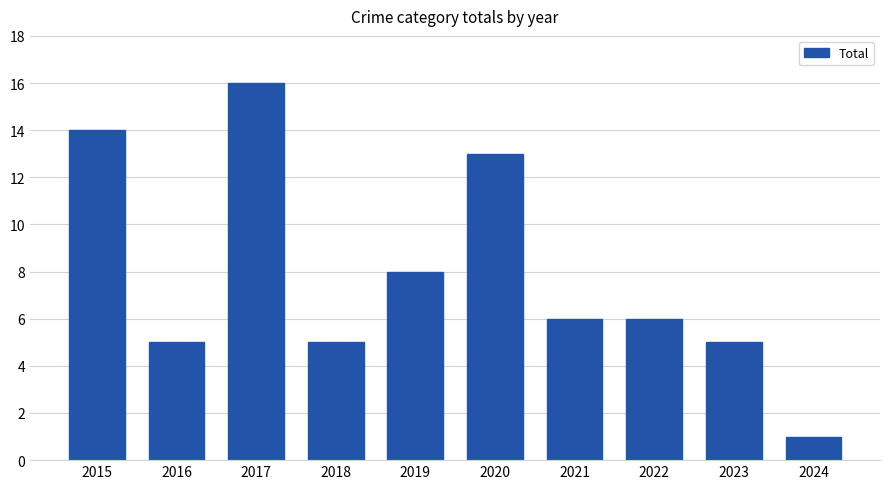

The value at 2018 is 5. True or false?

True